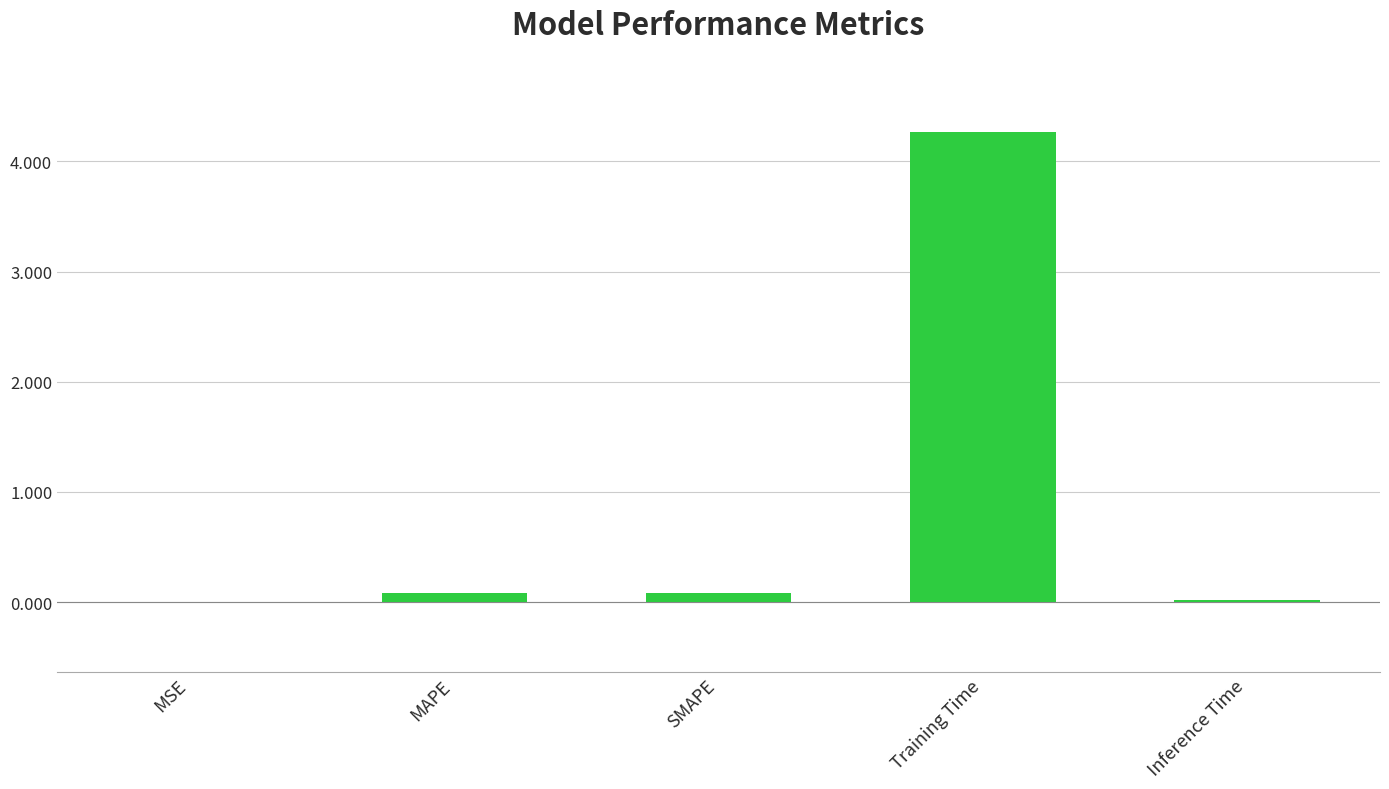

Which label corresponds to the largest value in the chart?

Training Time